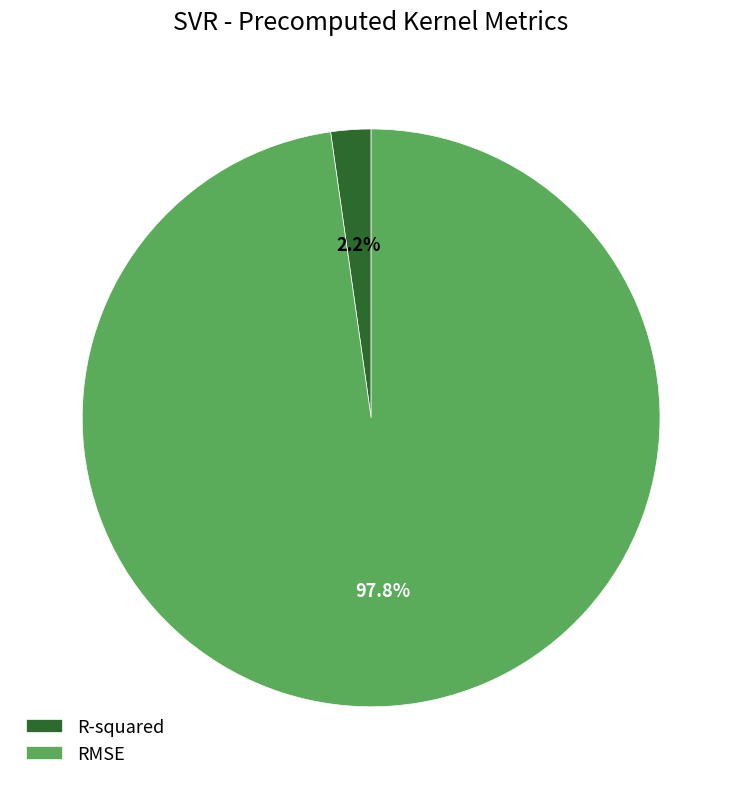

What percentage is the RMSE slice, to the nearest percent?

98%